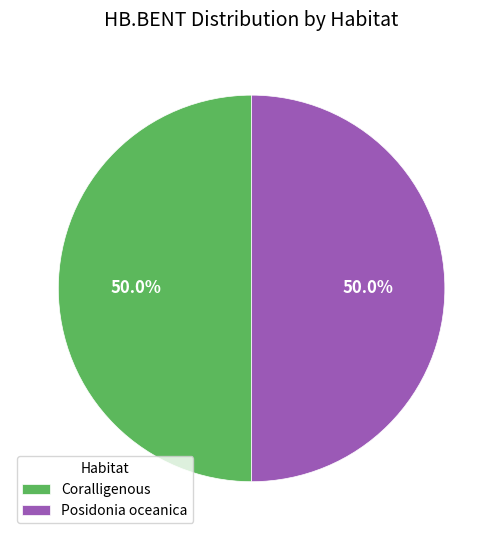

Count the number of slices in the pie.

2